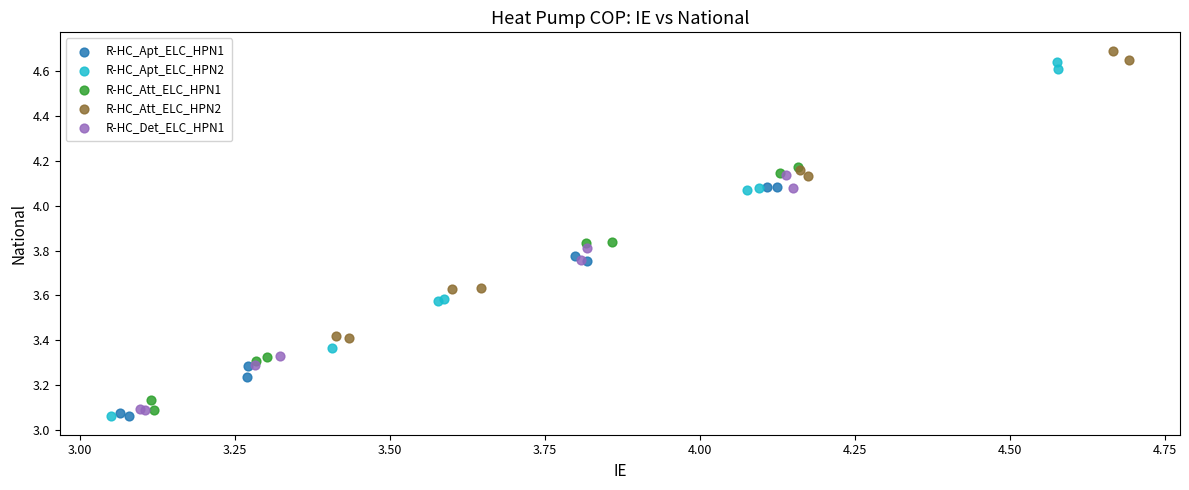

Which series reaches the maximum Y coordinate?

R-HC_Att_ELC_HPN2